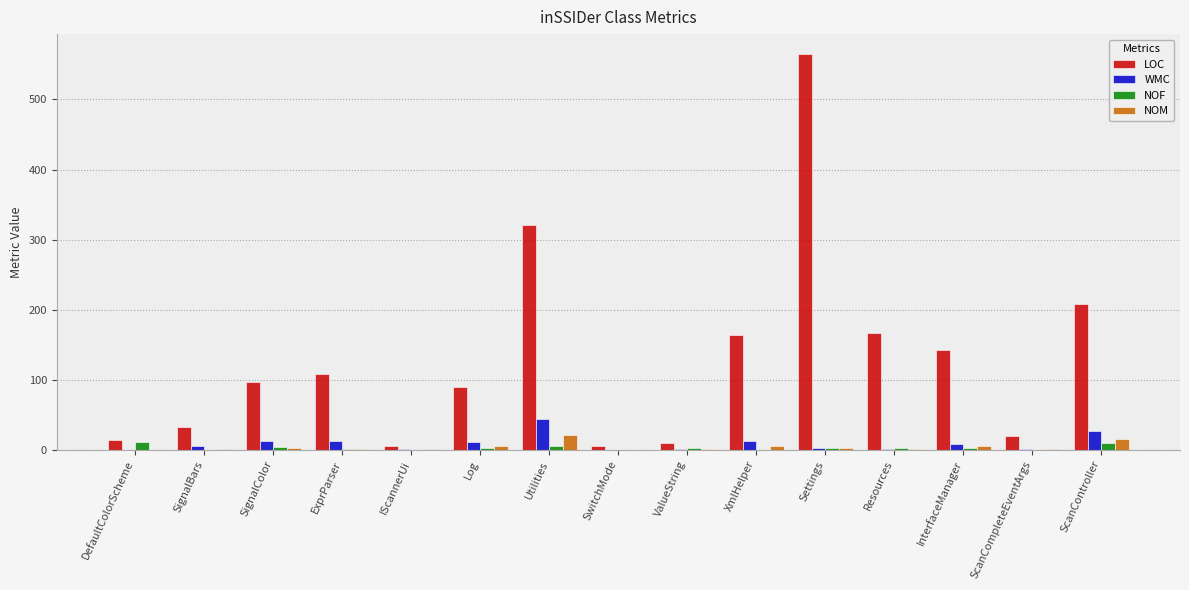

How many series are shown in this chart?

4